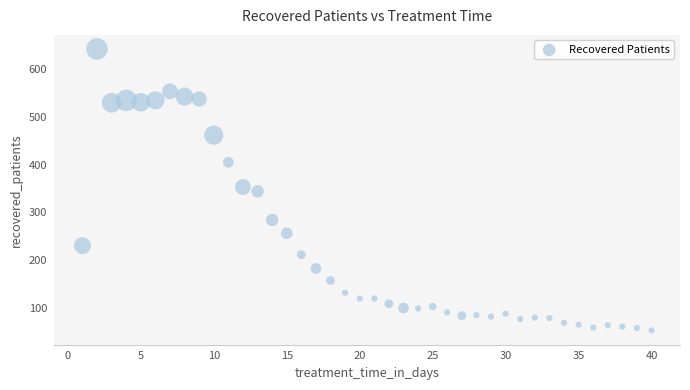

What is the range of Y values (max minus min)?

591